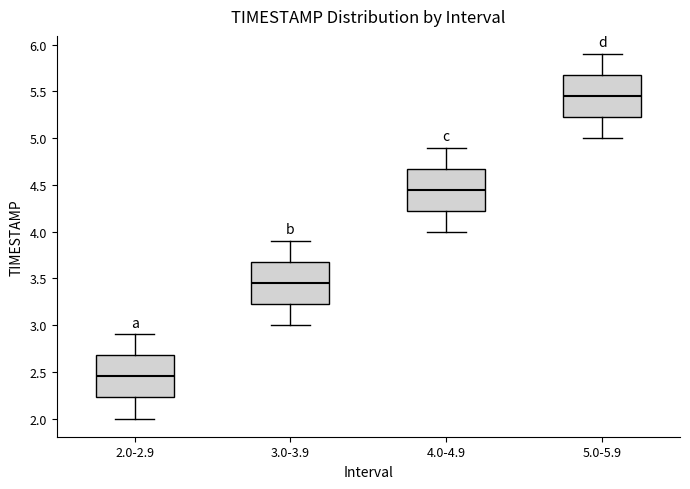

Reading left to right, transcribe this box plot: for each box, give where its median line is, the range the box spans, and where its two whiskers end, as read against the y-axis. The values are not printed on the chart, so give them approximately, as read against the axis.

2.0-2.9: median 2.45, box 2.25 to 2.70, whiskers 2.00 to 2.90
3.0-3.9: median 3.45, box 3.25 to 3.70, whiskers 3.00 to 3.90
4.0-4.9: median 4.45, box 4.25 to 4.70, whiskers 4.00 to 4.90
5.0-5.9: median 5.45, box 5.25 to 5.70, whiskers 5.00 to 5.90